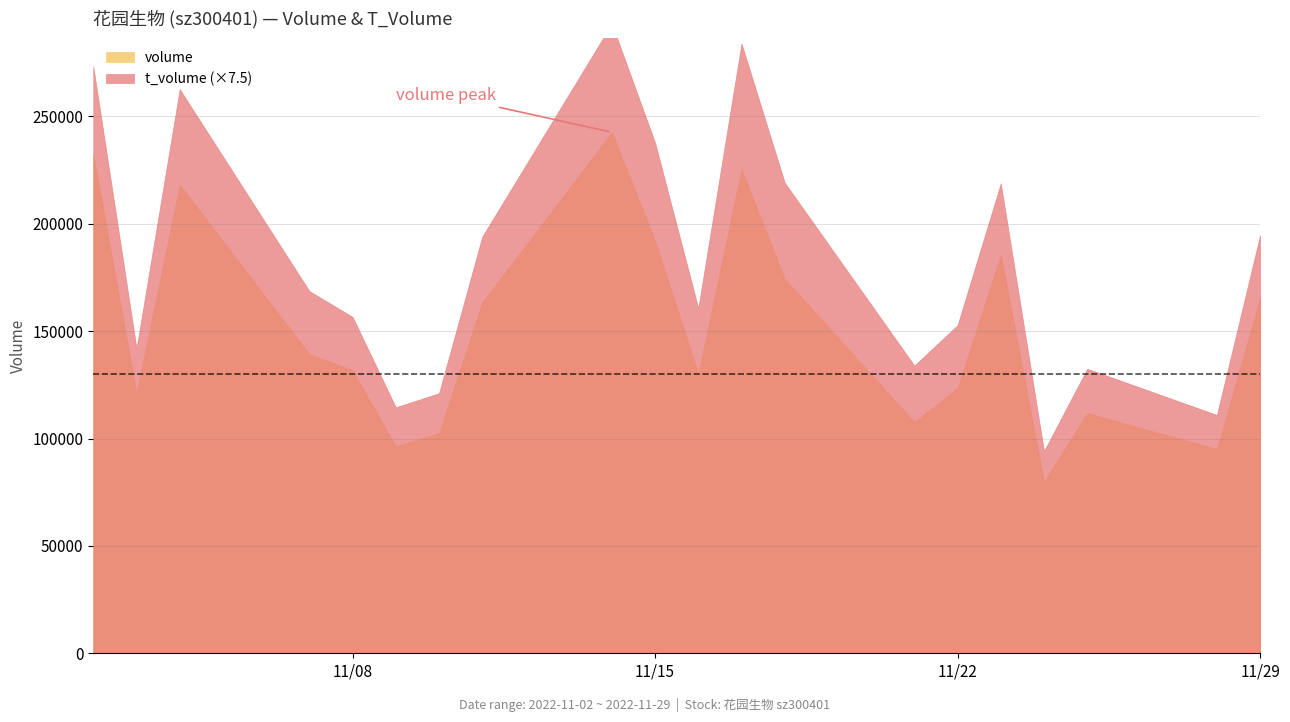

Does the chart display data point markers on the line(s)?

No